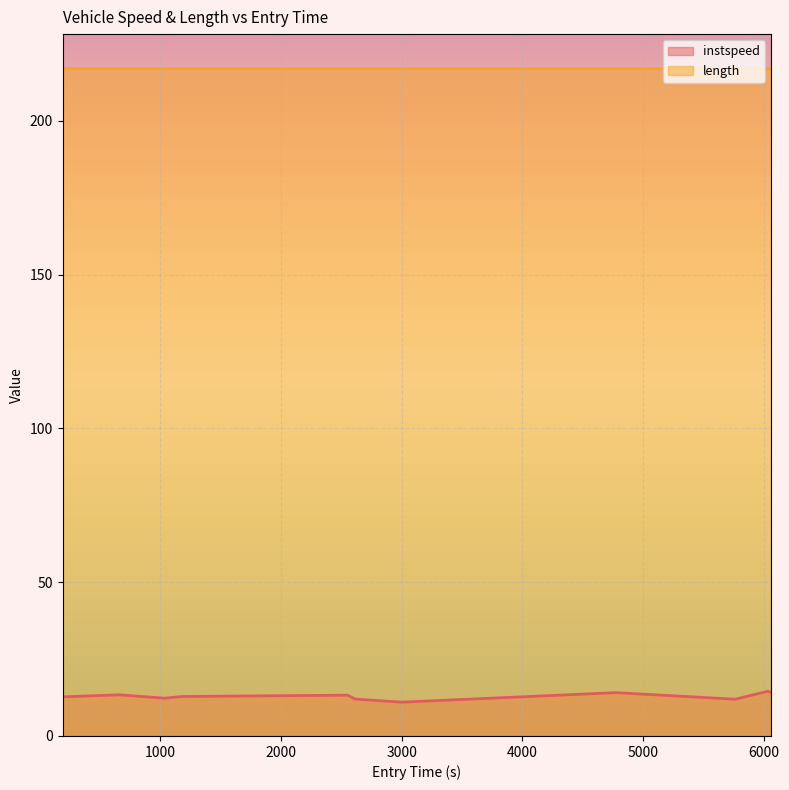

Is it true that the value at 2000 is 12.3?

True